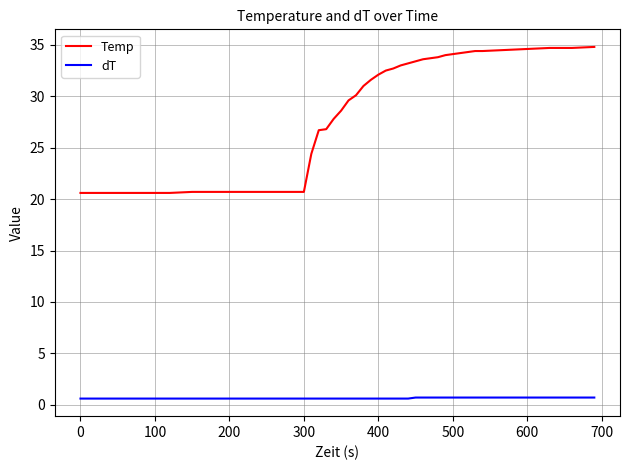

Rank the series by their maximum value, from highest to lowest.

Temp, dT